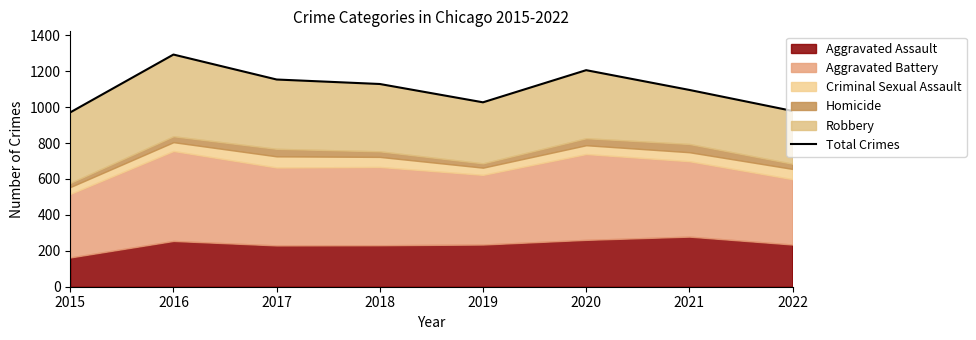

List the labels in order of value, smallest first.

2015, 2022, 2019, 2021, 2018, 2017, 2020, 2016